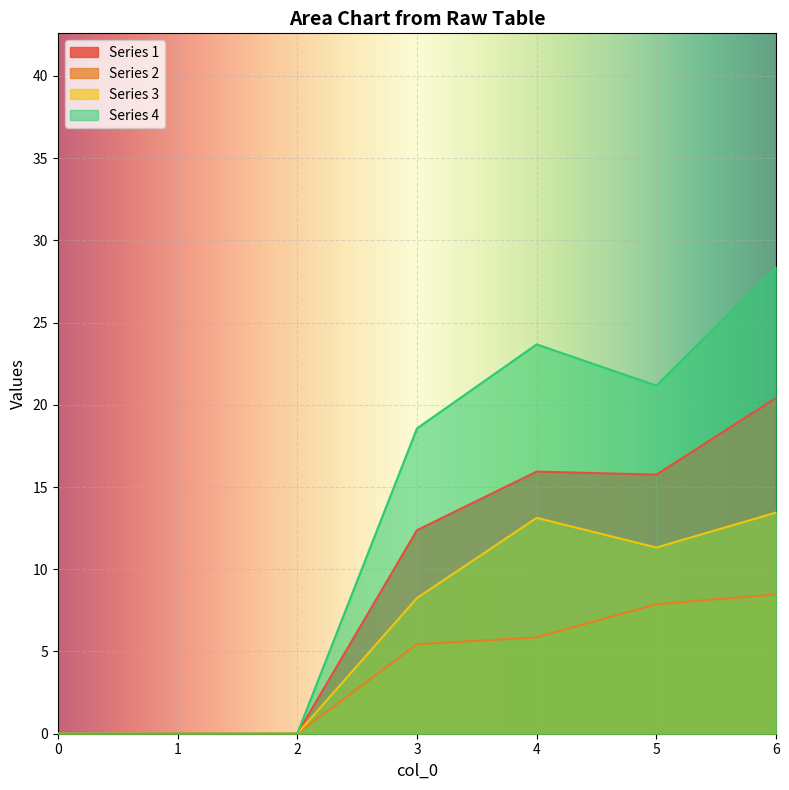

Between 0 and 2, which series saw the biggest shift?

1